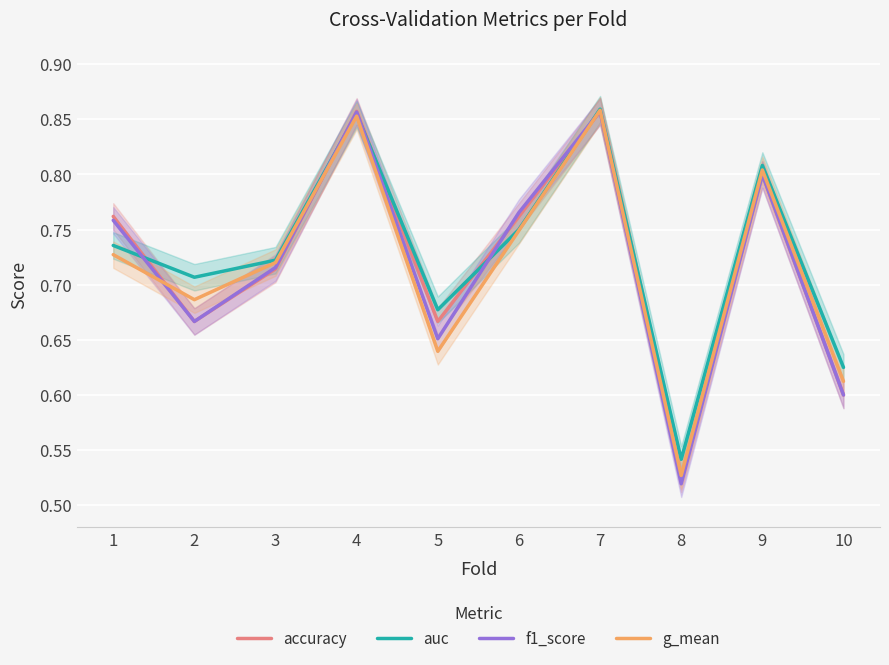

At which label is g_mean closest to 0?

8